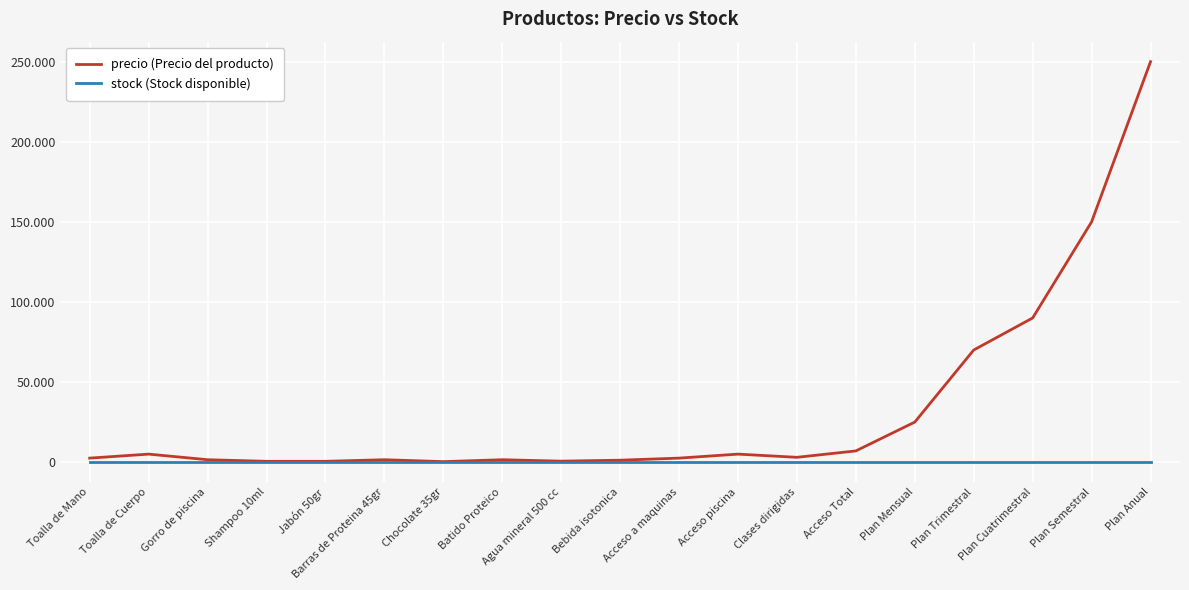

What are all the series names shown in the legend?

precio (Precio del producto), stock (Stock disponible)